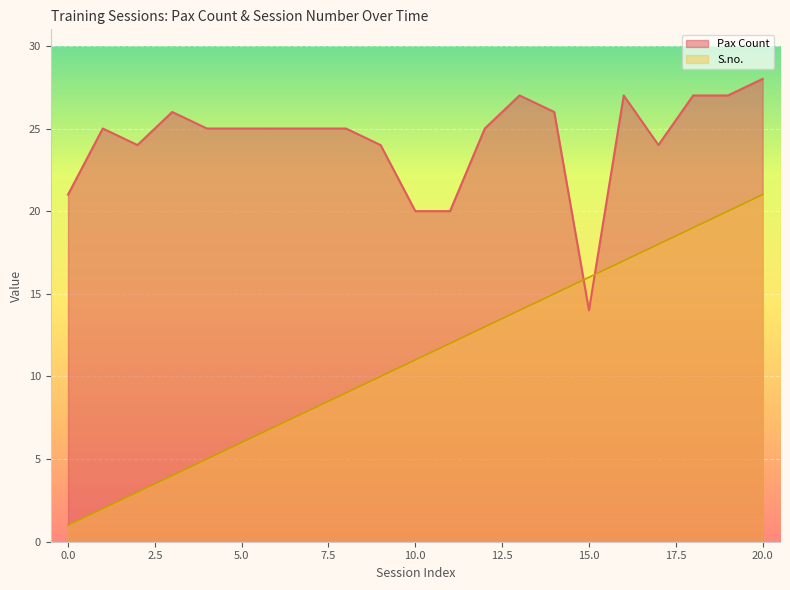

Which series has the largest range (max minus min)?

S.no.